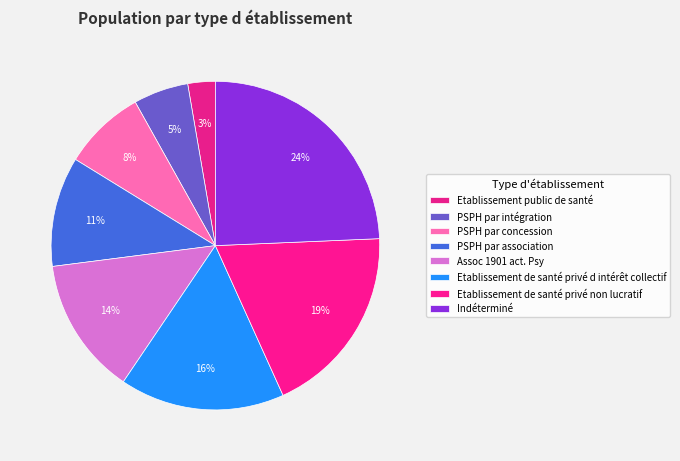

What percentage do Indéterminé and Etablissement de santé privé d intérêt collectif together represent?

40.5%